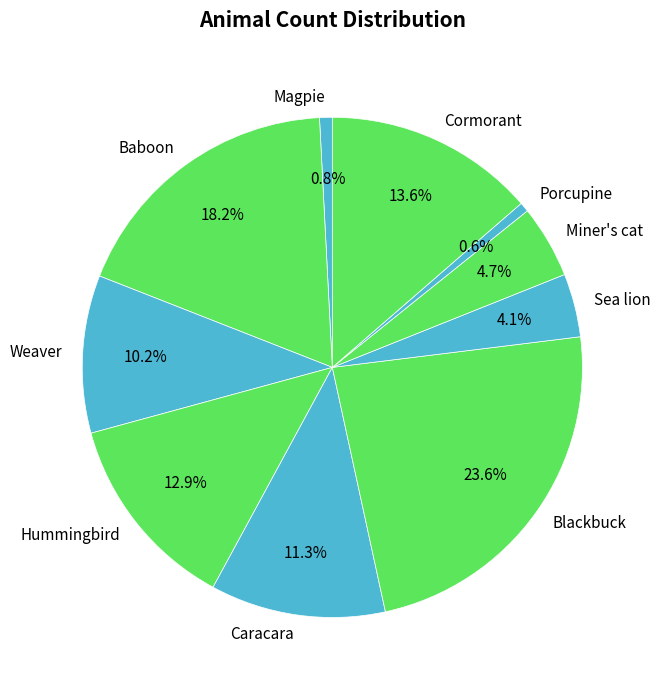

To the nearest percent, what portion does Porcupine represent?

1%